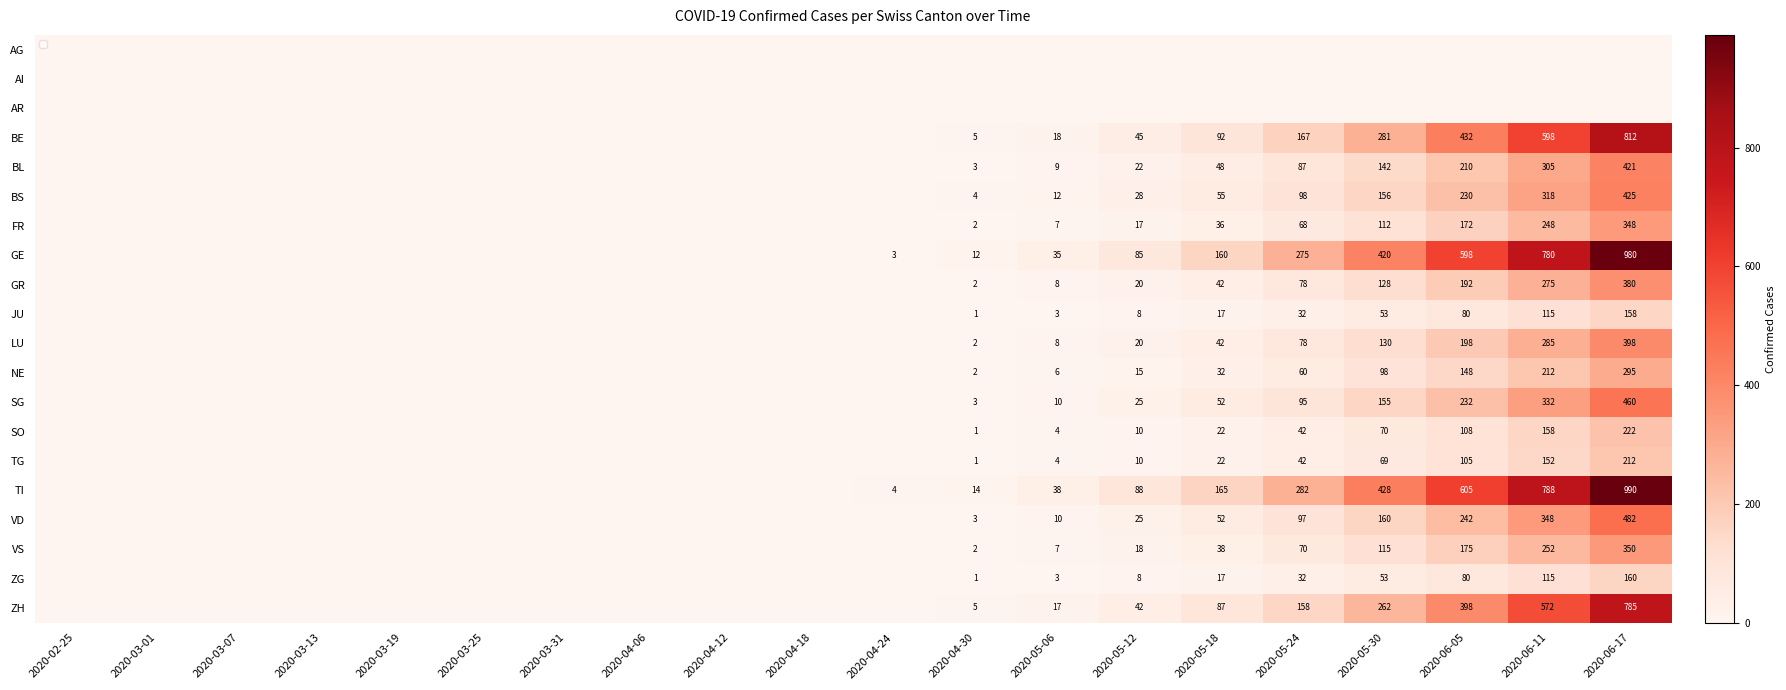

What is the greatest value displayed?

990